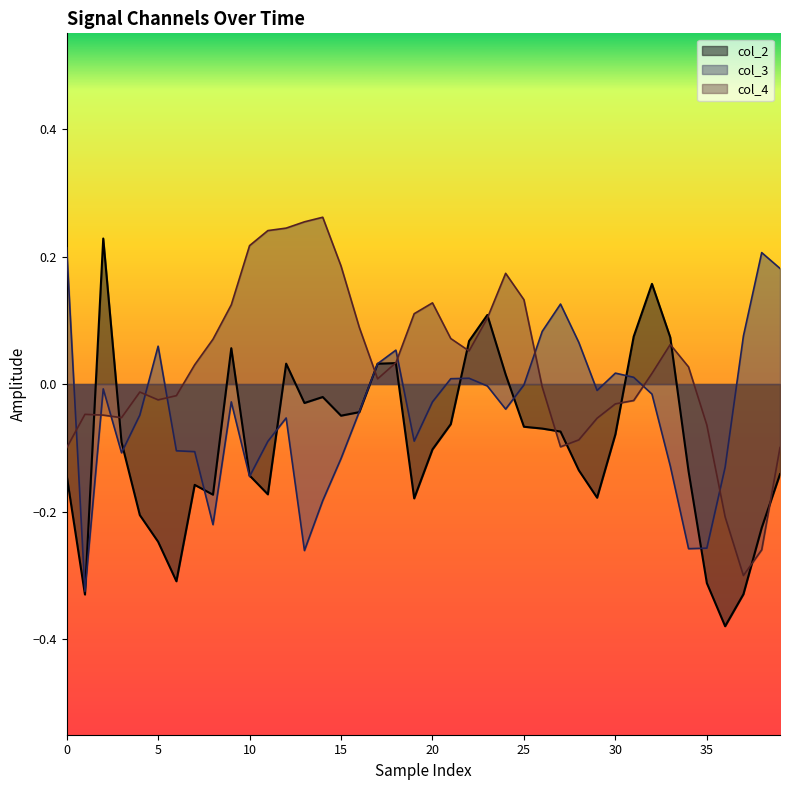

True or false: col_4 has more than 2 points higher than both neighbors.

True